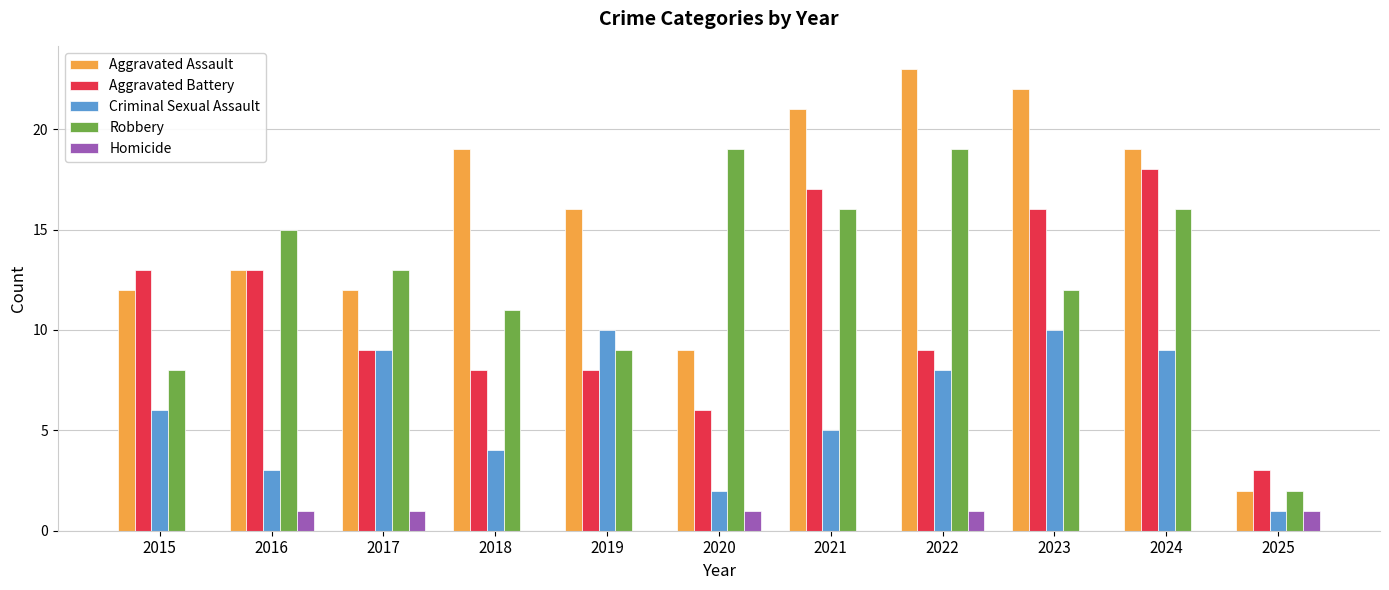

Reading left to right, transcribe all the data shown in this chart.

Aggravated Assault: 12	13	12	19	16	9	21	23	22	19	2
Aggravated Battery: 13	13	9	8	8	6	17	9	16	18	3
Criminal Sexual Assault: 6	3	9	4	10	2	5	8	10	9	1
Robbery: 8	15	13	11	9	19	16	19	12	16	2
Homicide: 0	1	1	0	0	1	0	1	0	0	1